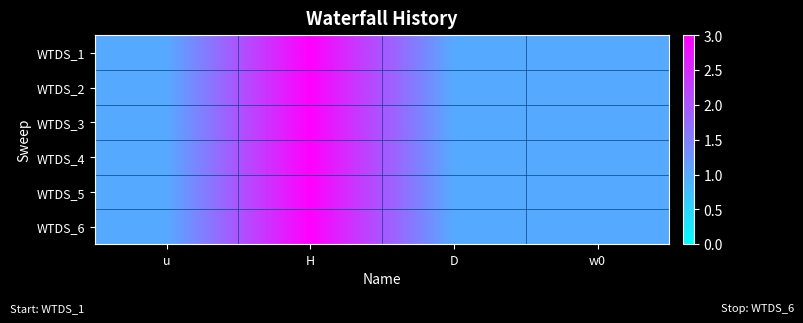

At how many categories does at least one series exceed 2?

1